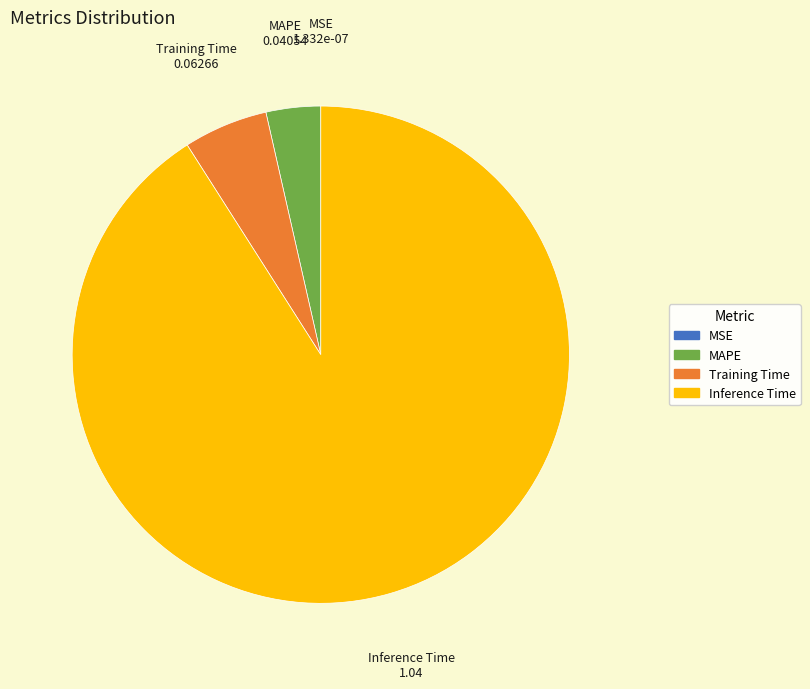

Is it true that MAPE is 4% of the pie?

True